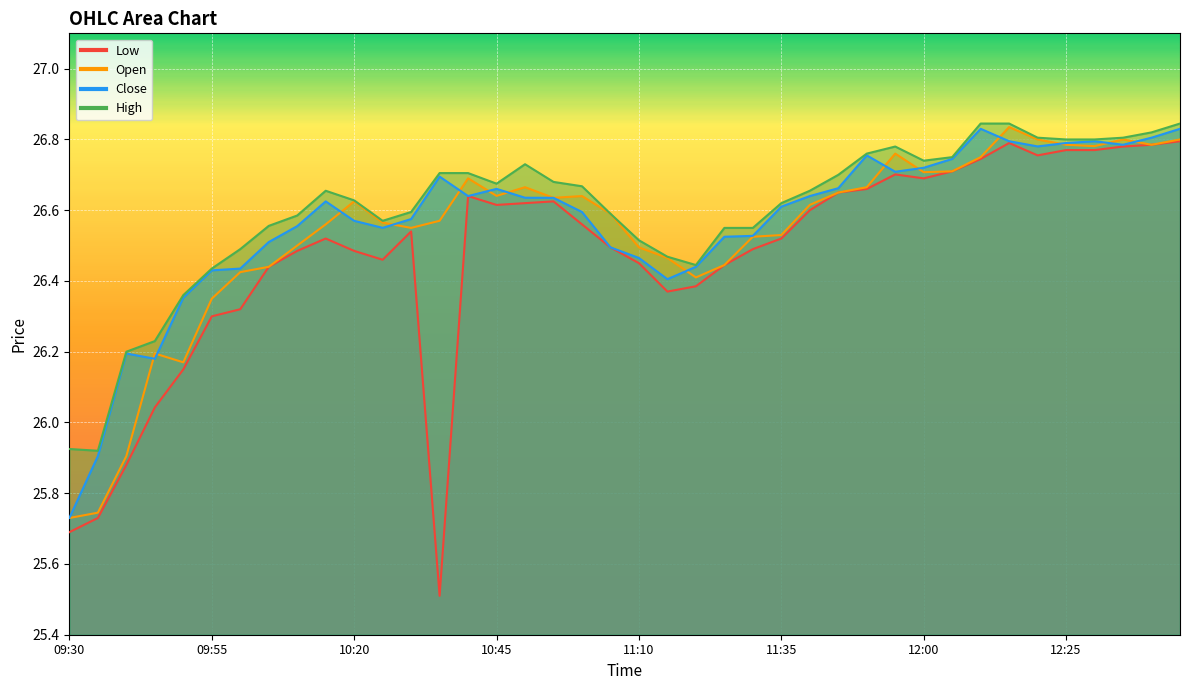

True or false: High and Open intersect in this chart.

False